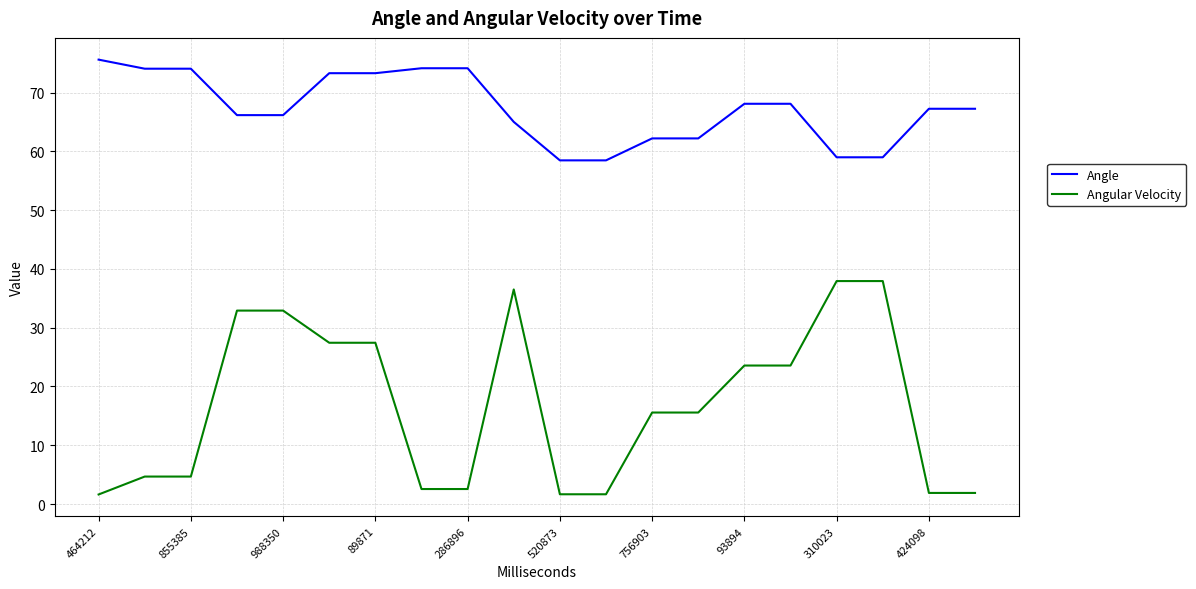

What is the maximum value for Angle?

75.6